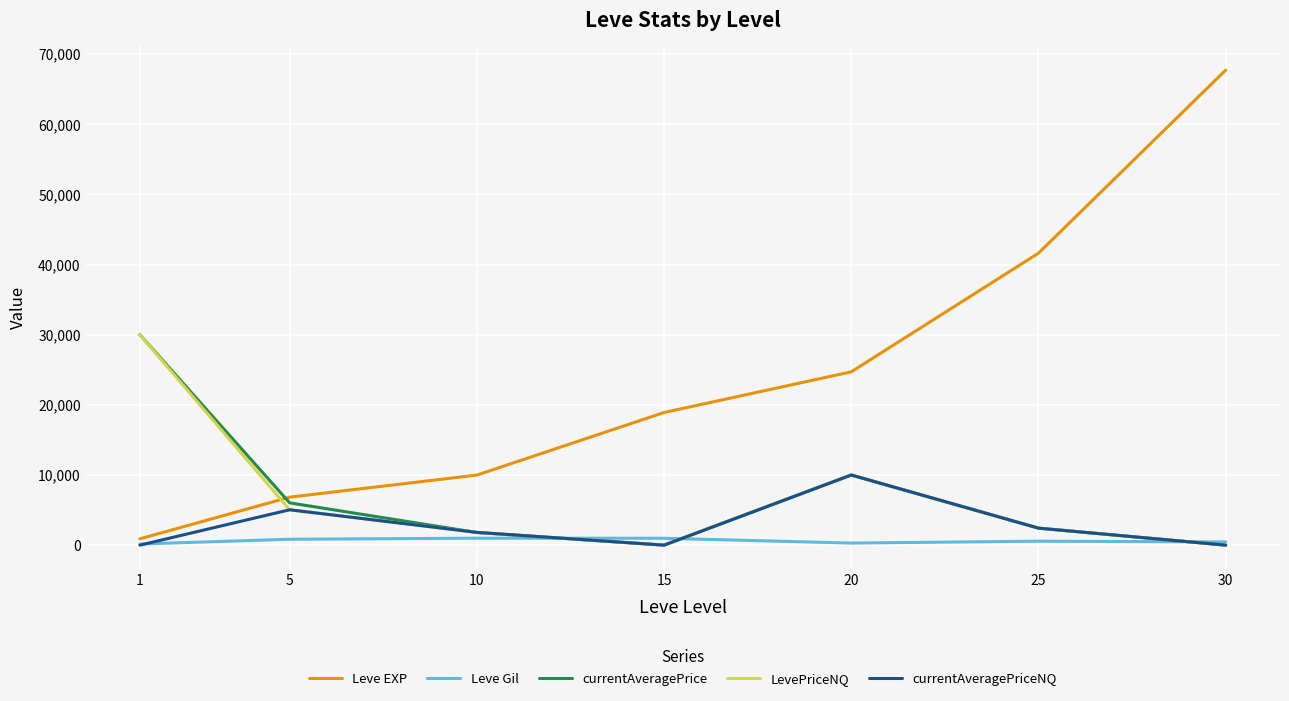

How many interior local valleys does the currentAveragePriceNQ series have?

1